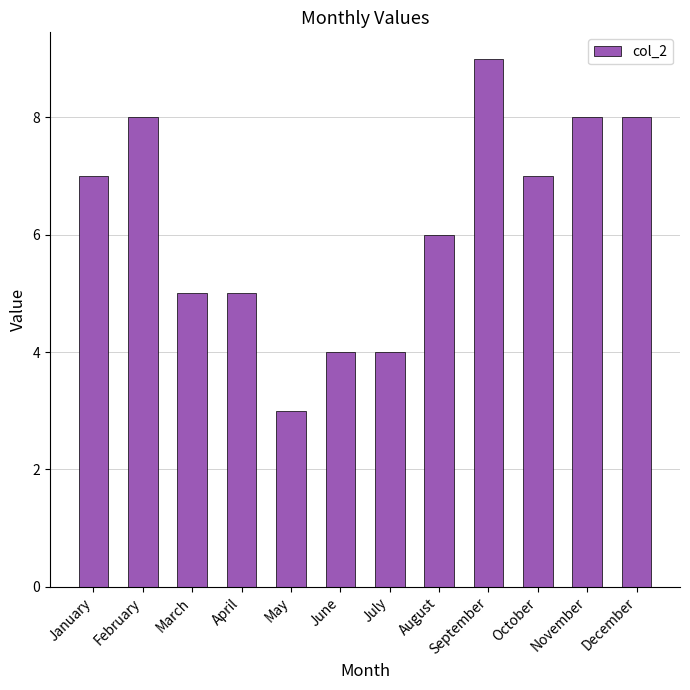

At which label is the value closest to 6?

August